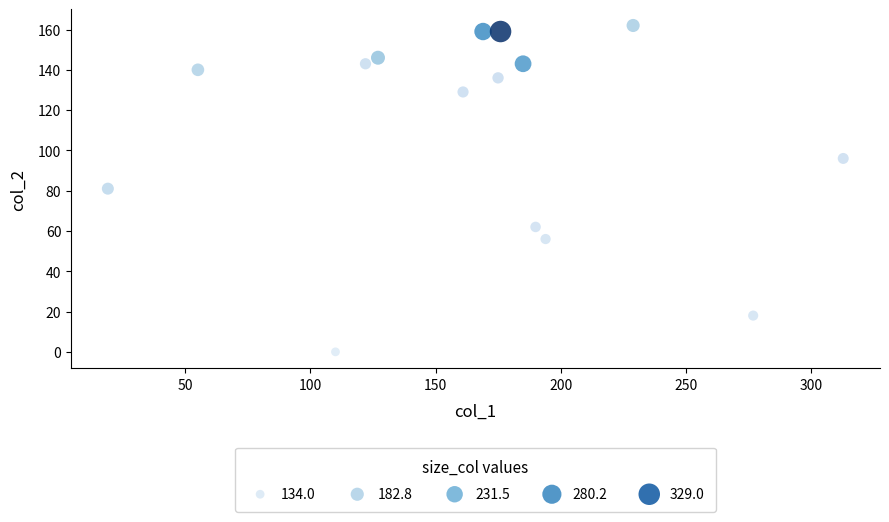

What is the range of X values (max minus min)?

294